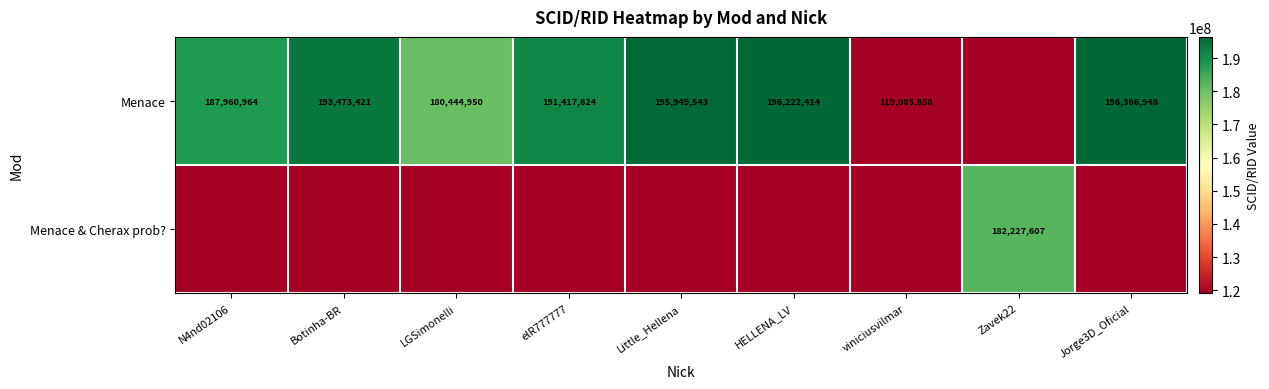

What is the sum of the Menace values at HELLENA_LV and Jorge3D_Oficial?

392589362